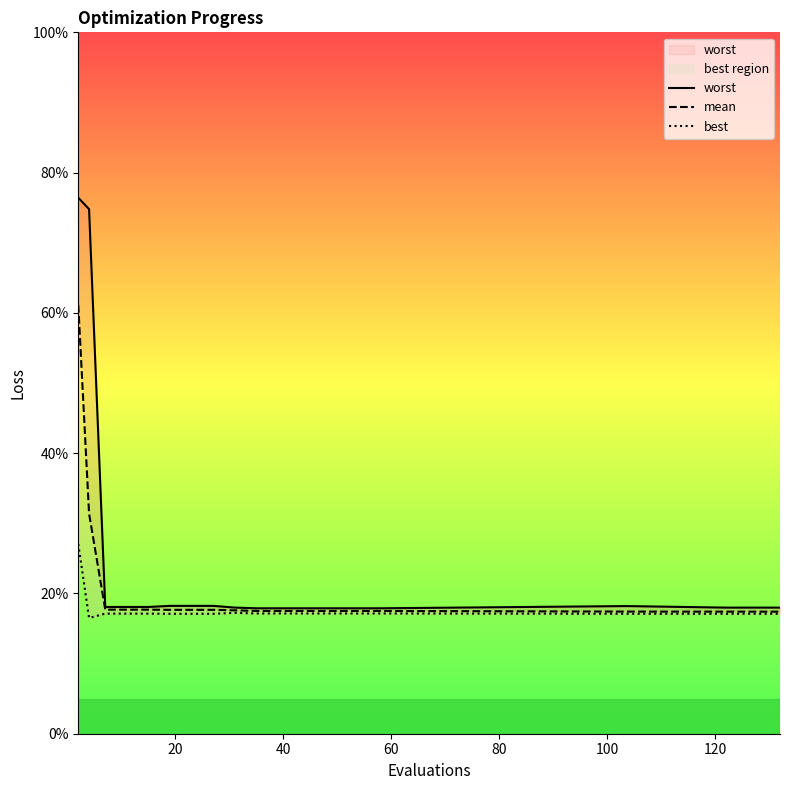

True or false: worst and best cross at least once.

False